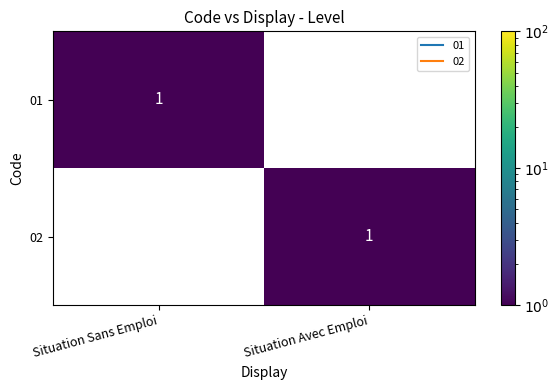

Is it true that 01 equals 0 at Situation Avec Emploi?

True